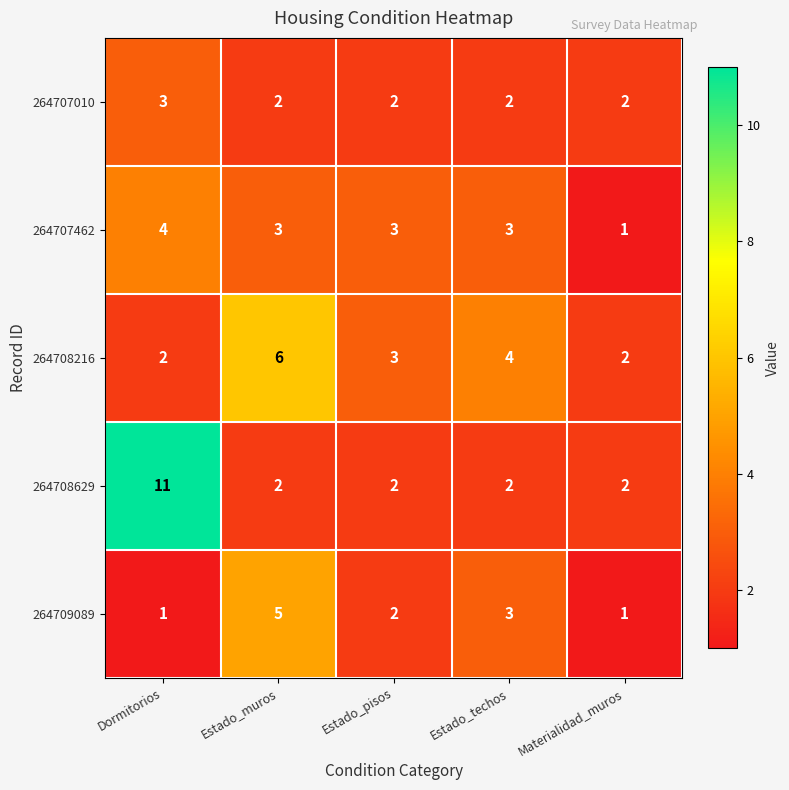

What is the total value across all series at Materialidad_muros?

8